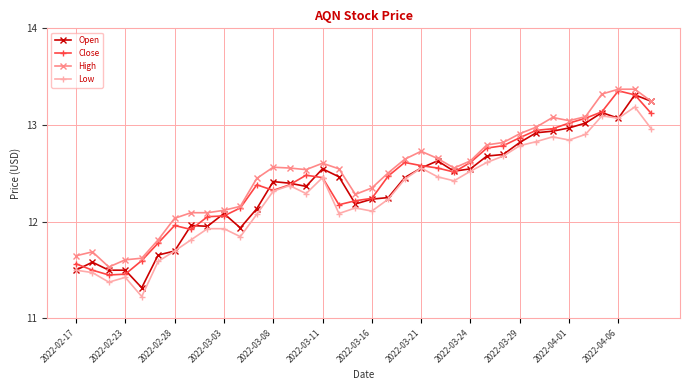

What is the smallest value displayed?

11.2